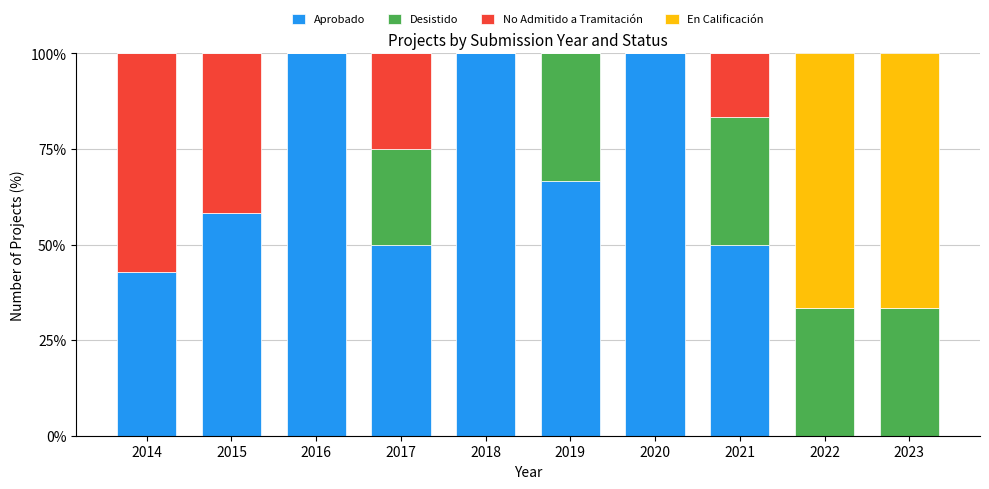

What are all the series names shown in the legend?

Aprobado, Desistido, No Admitido a Tramitación, En Calificación